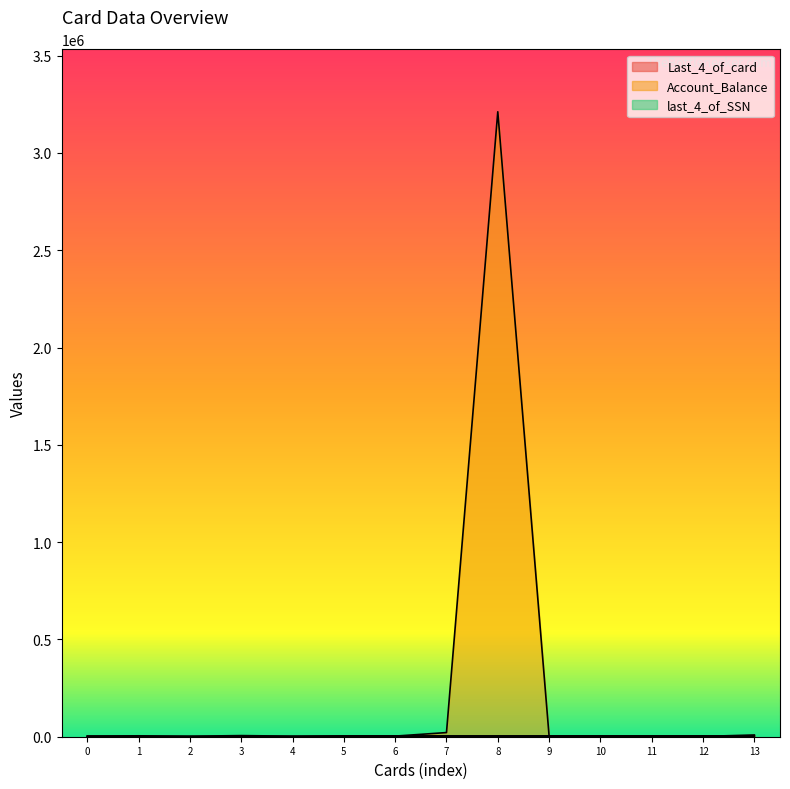

Does the chart display data point markers on the line(s)?

No